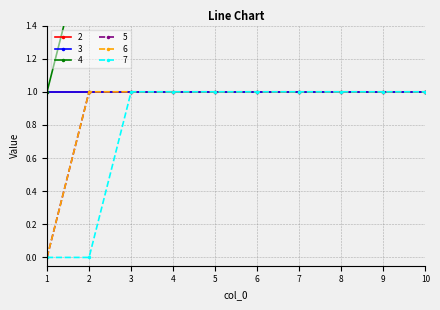

The 3 series shows 2 at 8. True or false?

False